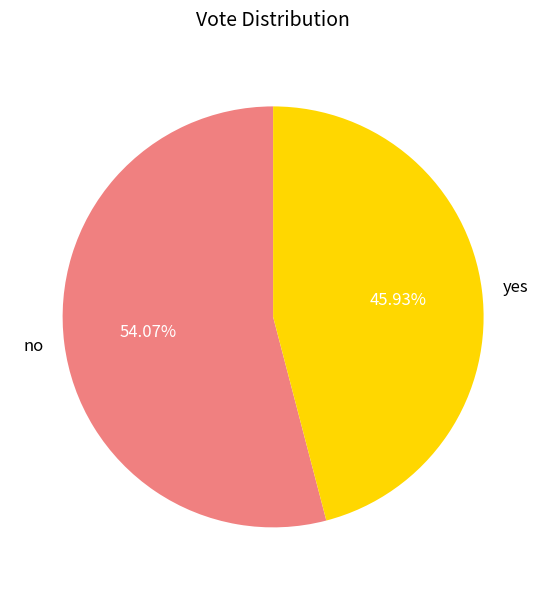

Which category accounts for the majority?

no